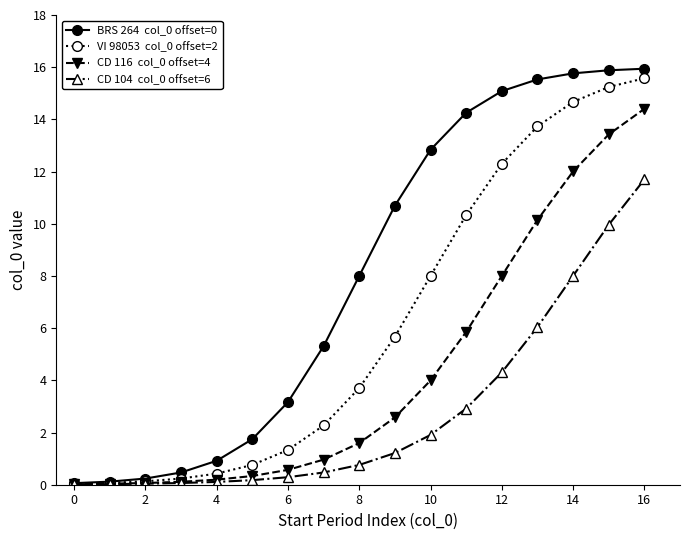

What is the greatest value displayed?

15.9